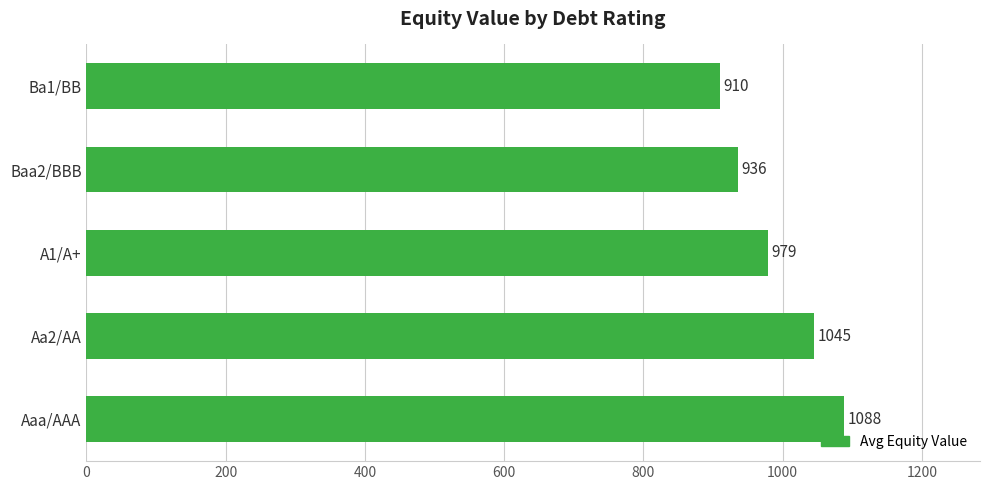

How many bars are there in total?

5